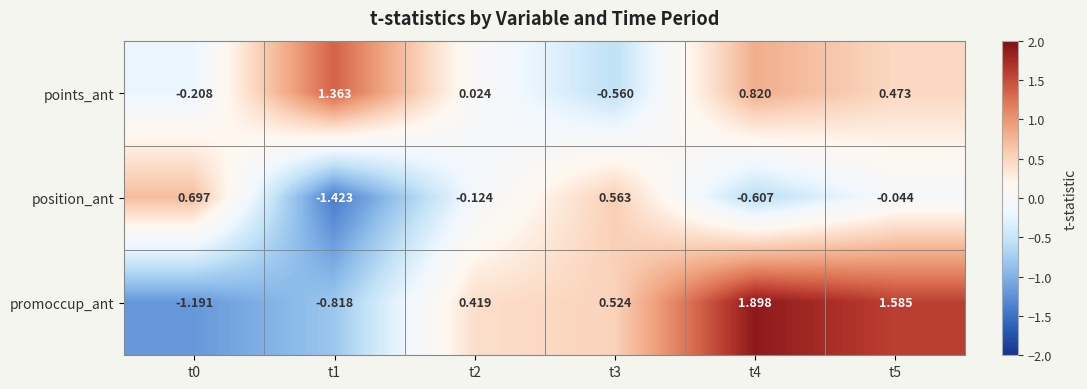

Rank the series by their maximum value, from highest to lowest.

promoccup_ant, points_ant, position_ant